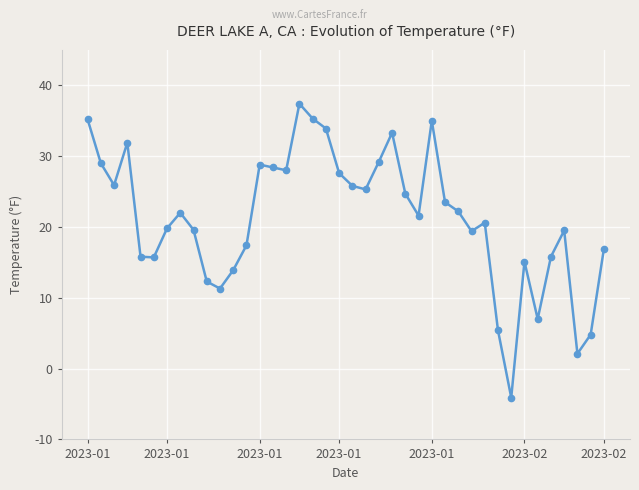

How many interior local valleys (lower than both neighbors) does the data have?

10